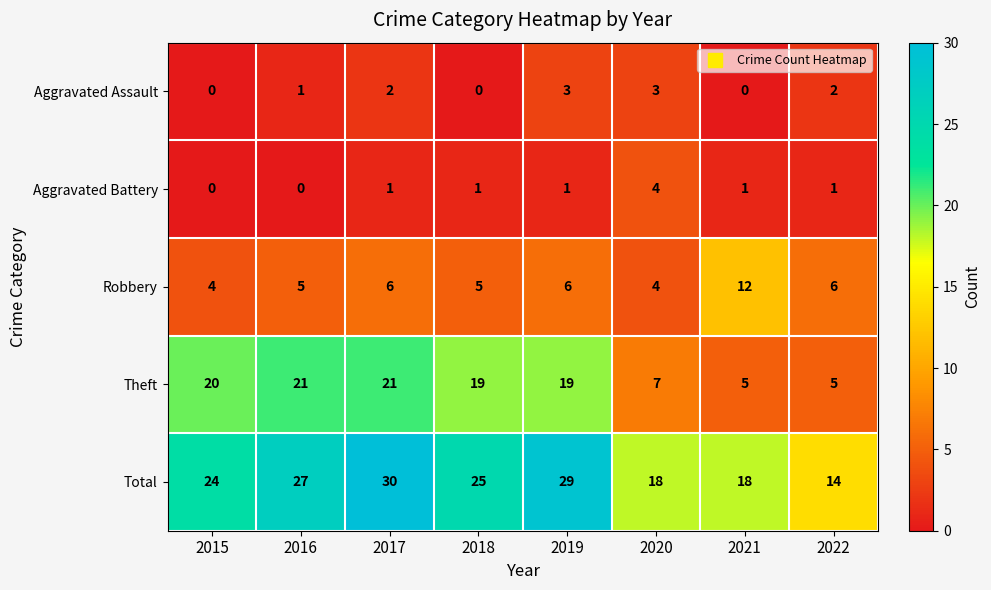

At which label is Total closest to 22?

2015